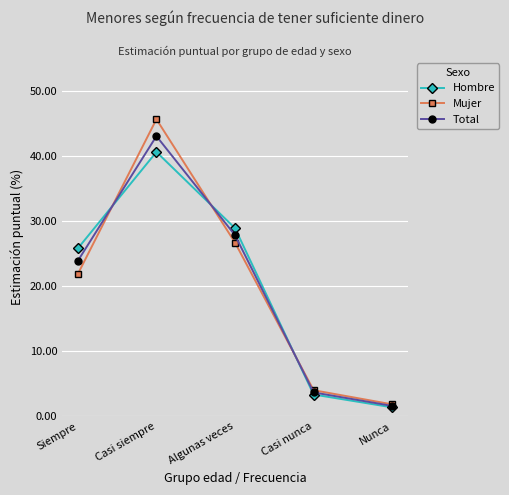

Between which two adjacent categories do Total and Hombre first intersect?

Siempre and Casi siempre